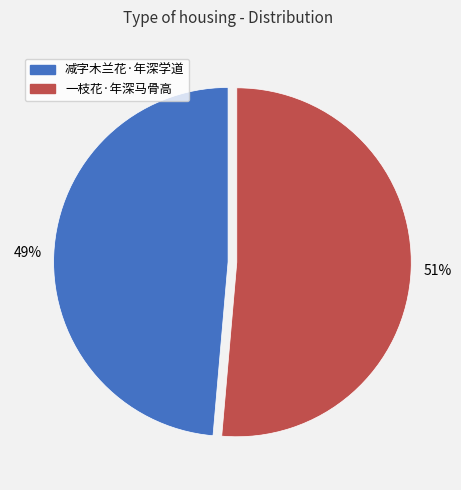

Which category has the biggest portion of the pie?

一枝花·年深马骨高